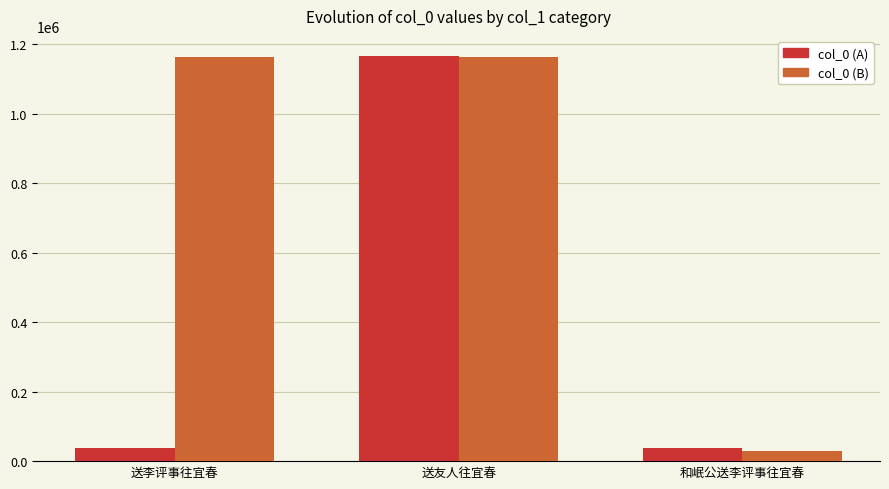

The value of col_0 (B) at 和岷公送李评事往宜春 is 28858. True or false?

True